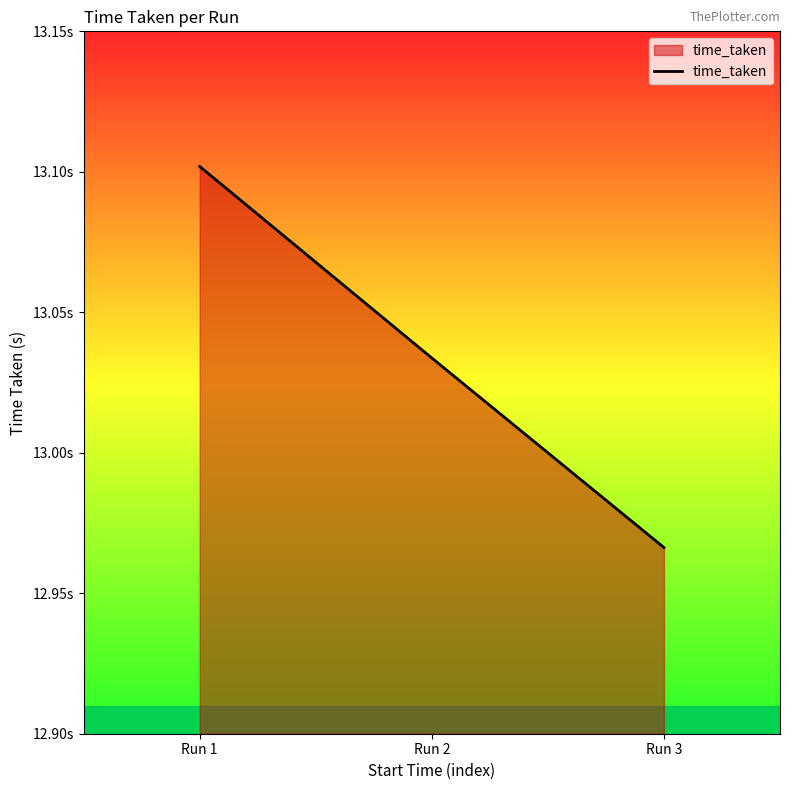

Read the value at Run 2.

13.0